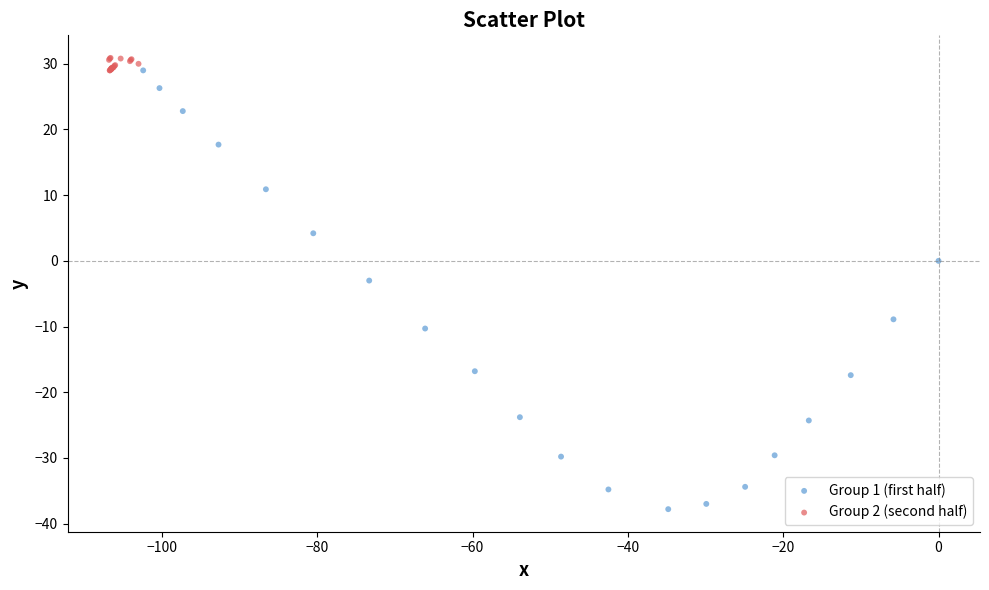

Which series reaches the minimum Y coordinate?

Group 1 (first half)